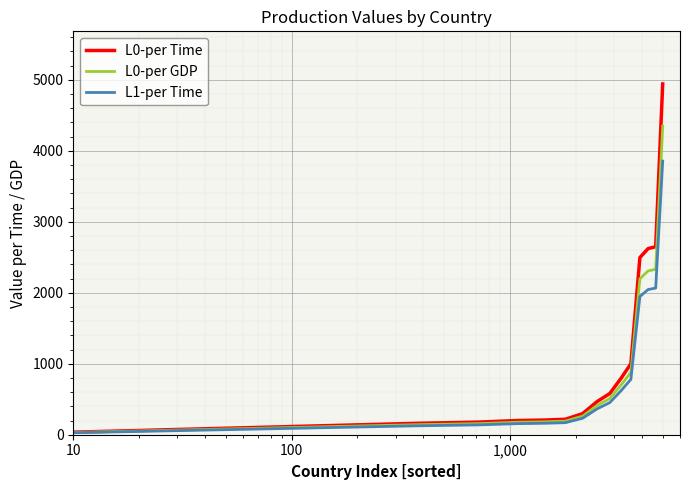

What is the difference between the maximum and second lowest values in the L0-per Time series?

4782.2